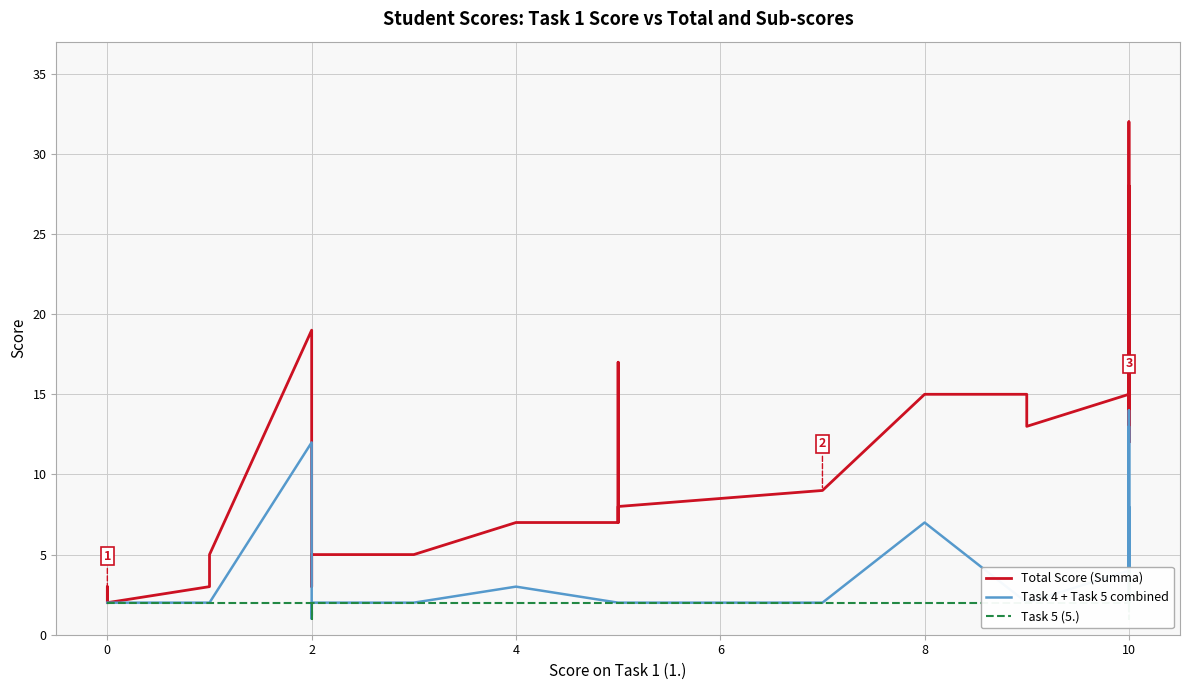

What are all the series names shown in the legend?

Total Score (Summa), Task 4 + Task 5 combined, Task 5 (5.)